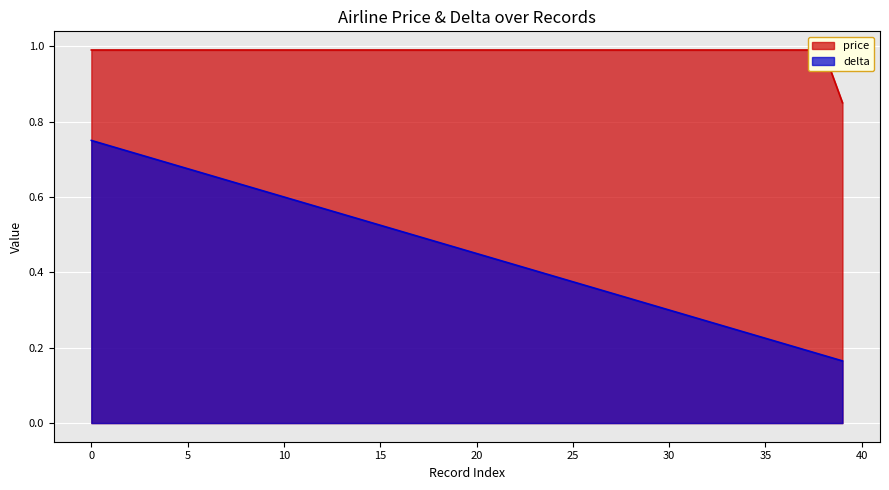

True or false: price and delta intersect in this chart.

False